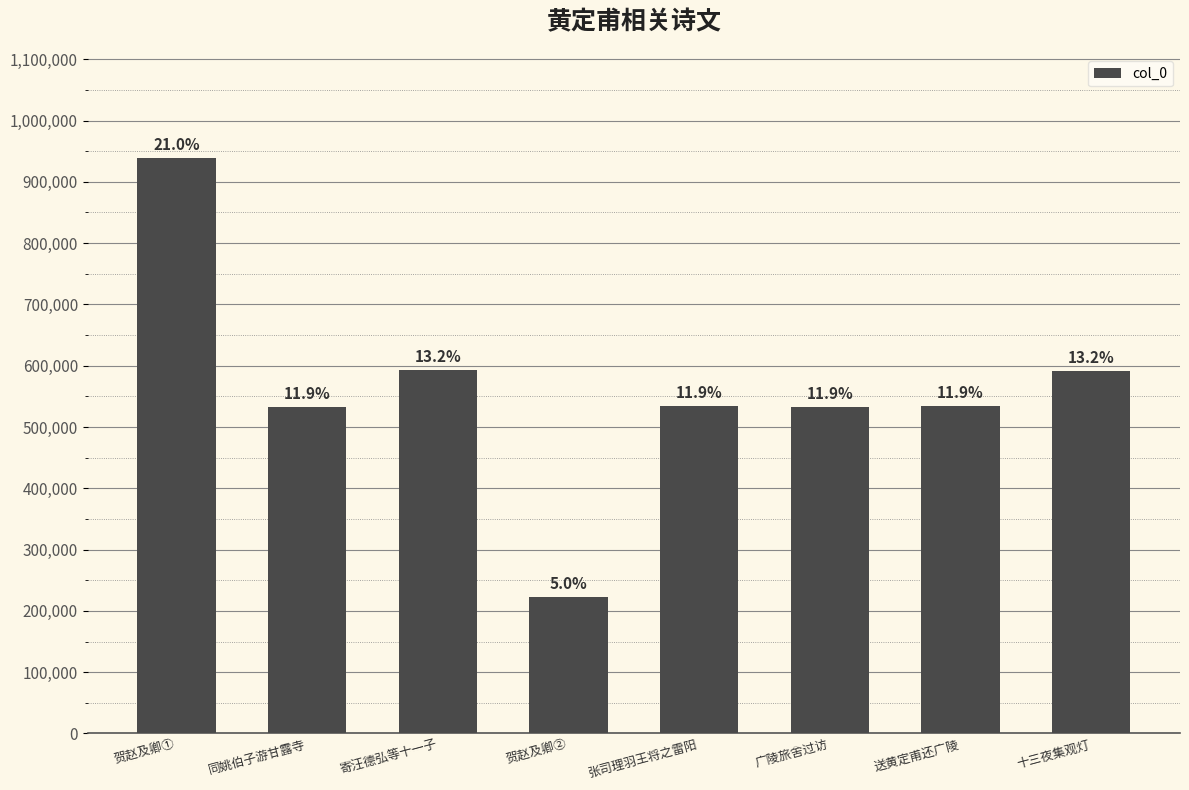

Are the bars horizontal?

No